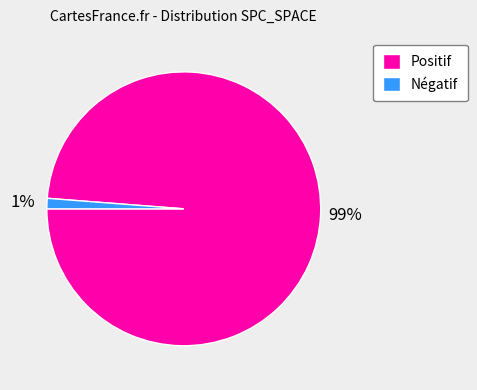

To the nearest percent, what is the average slice percentage?

50%